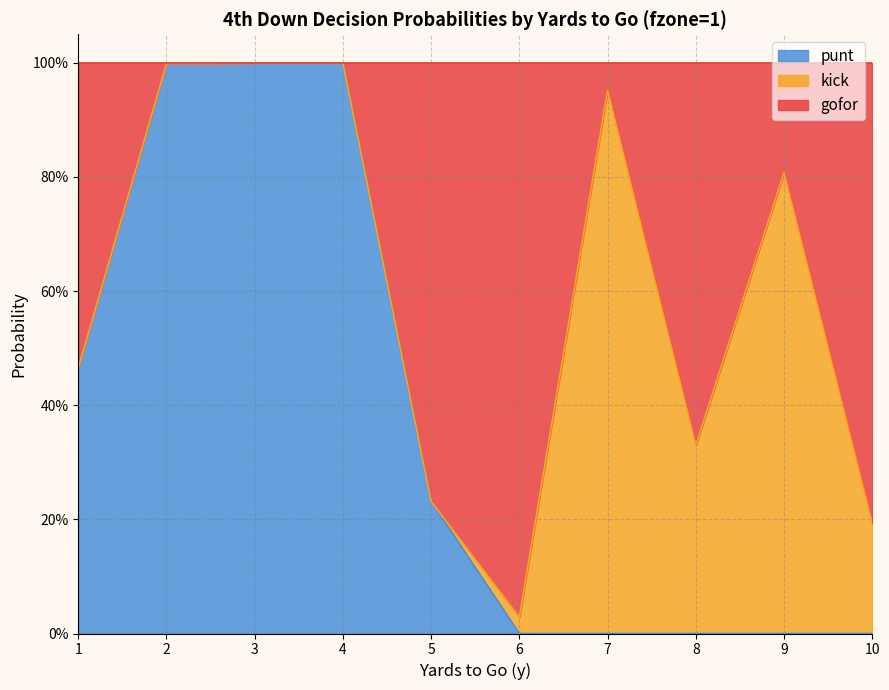

Is it true that punt equals 0.6 at 9?

False